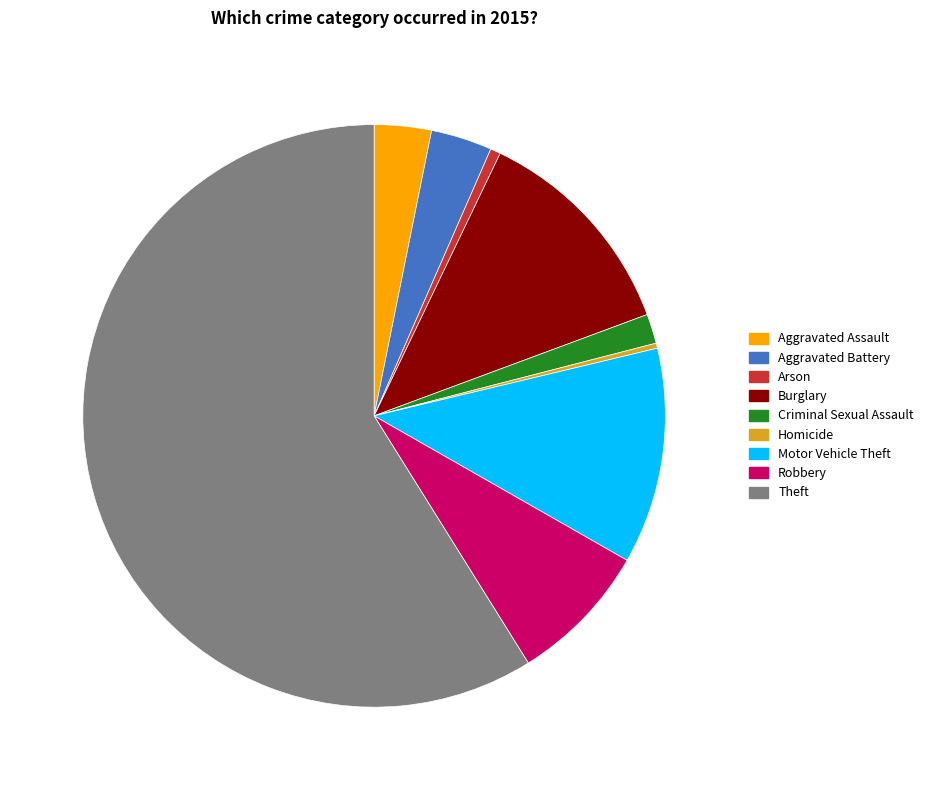

Do Aggravated Battery and Robbery together represent more than half of the pie?

No